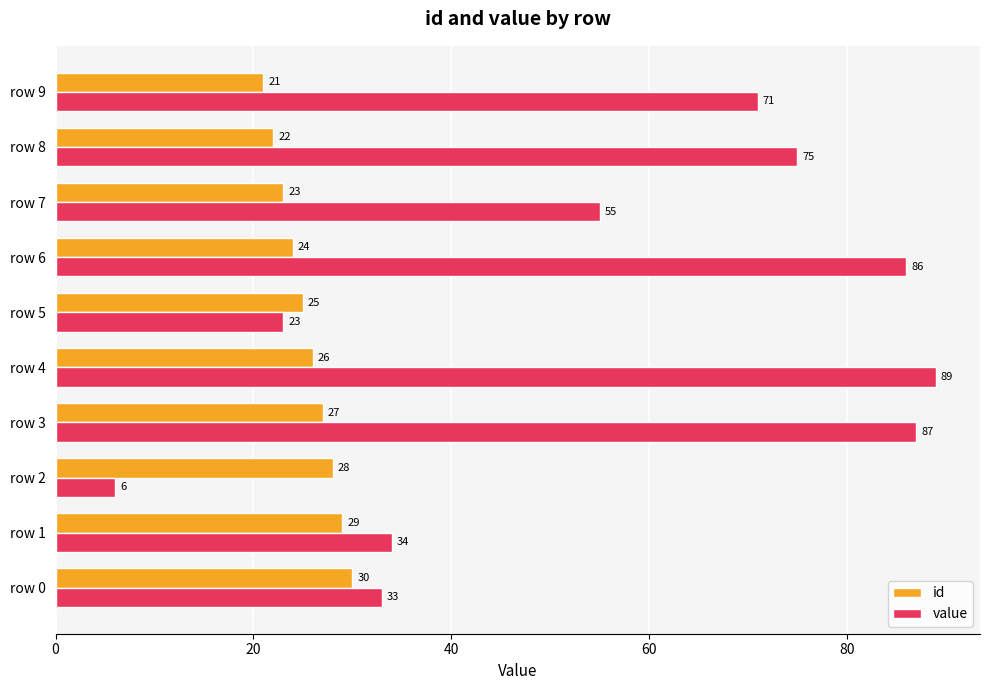

Which series has the largest total across all categories?

value